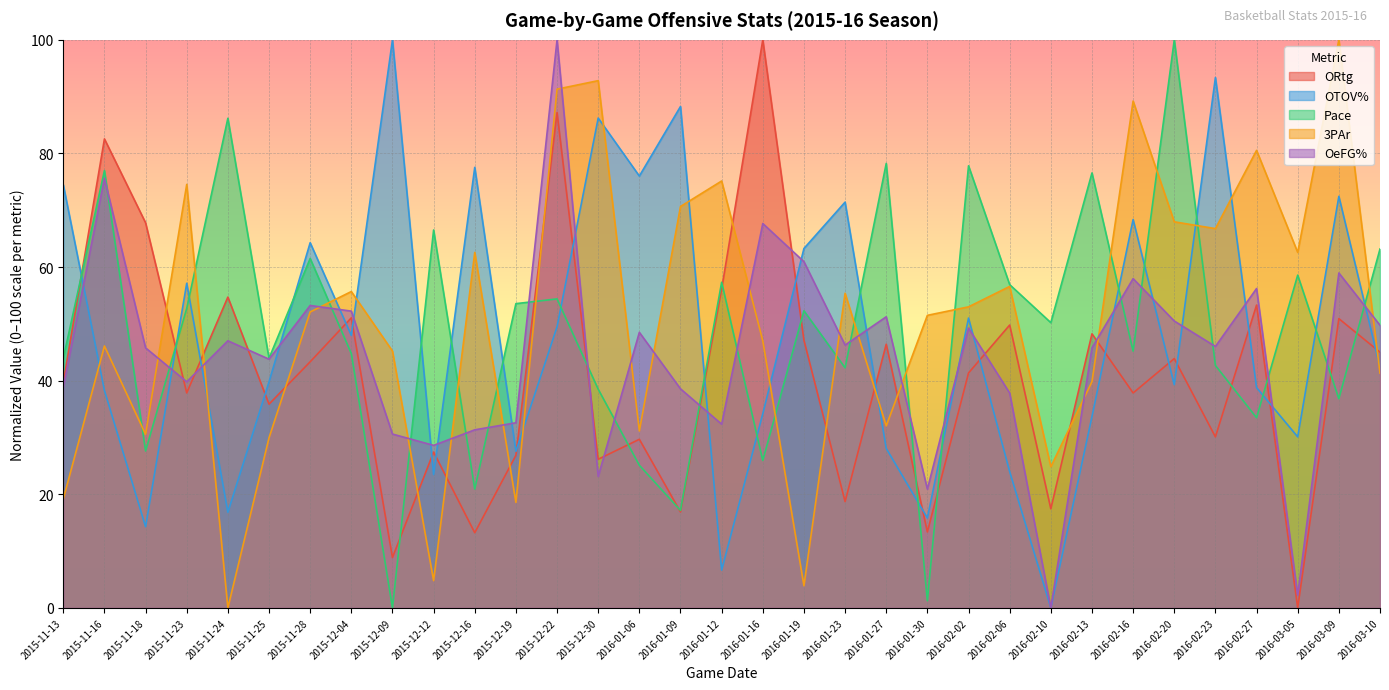

What is the difference between the maximum and minimum values in the 3PAr series?

100.0